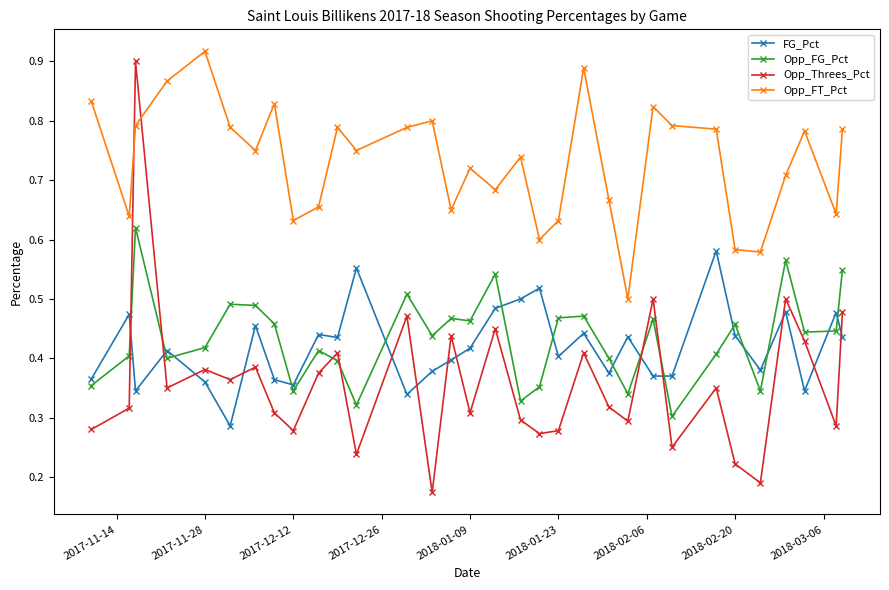

True or false: Opp_FG_Pct has more than 1 points higher than both neighbors.

True